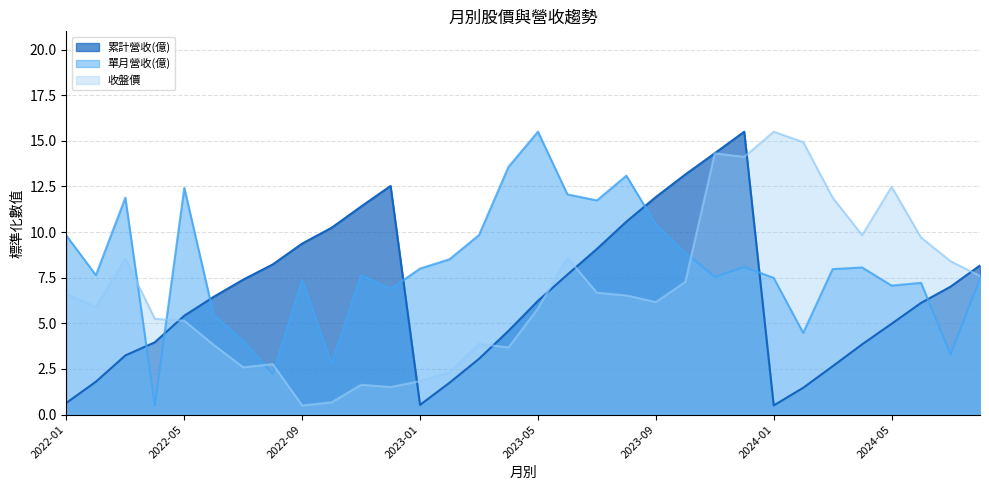

Where does the 收盤價 series first go above 6?

2022-01